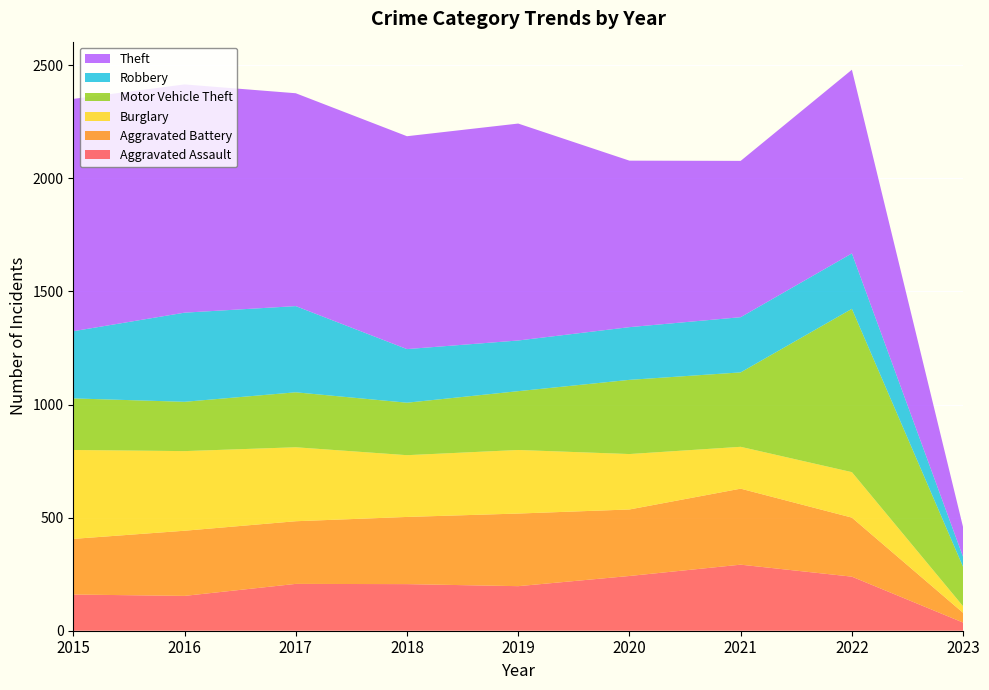

Reading left to right, transcribe all the data shown in this chart.

Aggravated Assault: 2015=160	2016=154	2017=207	2018=206	2019=197	2020=242	2021=292	2022=239	2023=36
Aggravated Battery: 2015=246	2016=288	2017=277	2018=297	2019=321	2020=294	2021=336	2022=261	2023=43
Burglary: 2015=393	2016=352	2017=327	2018=273	2019=281	2020=245	2021=185	2022=201	2023=29
Motor Vehicle Theft: 2015=228	2016=218	2017=243	2018=232	2019=260	2020=328	2021=329	2022=722	2023=174
Robbery: 2015=297	2016=394	2017=381	2018=237	2019=224	2020=233	2021=244	2022=245	2023=44
Theft: 2015=1027	2016=1009	2017=941	2018=941	2019=959	2020=736	2021=691	2022=812	2023=131